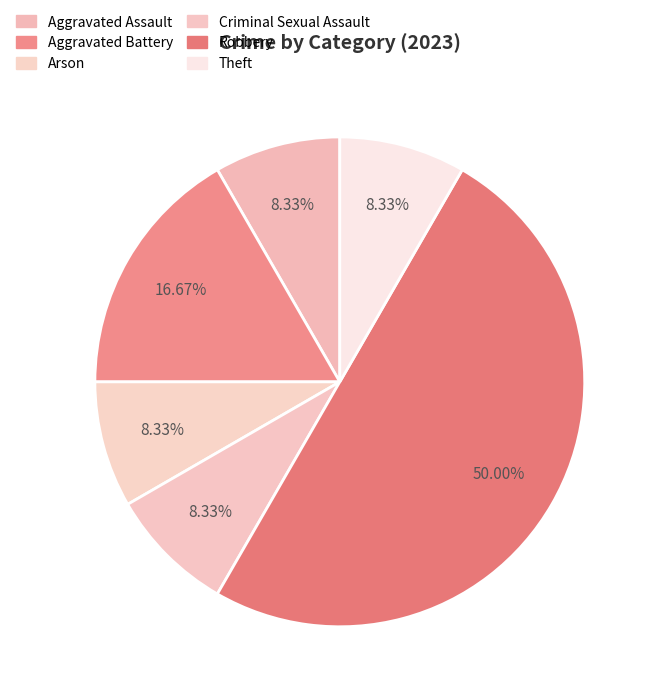

To the nearest percent, what percentage of the pie is Robbery?

50%